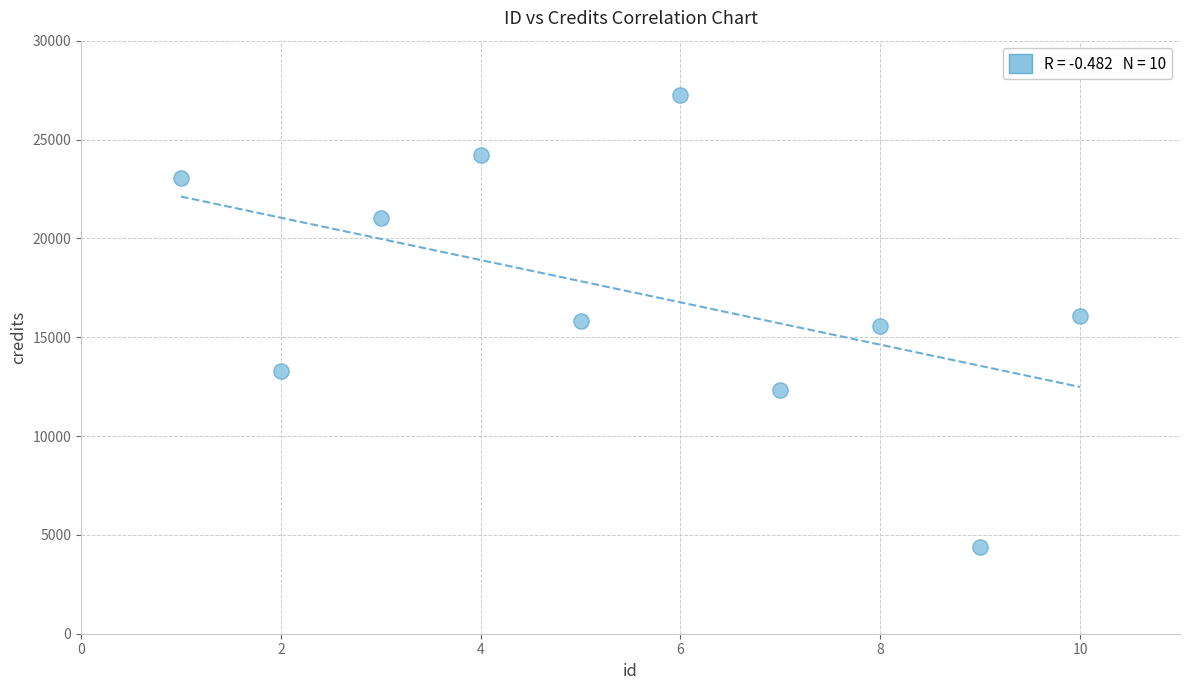

What is the range of Y values (max minus min)?

22846